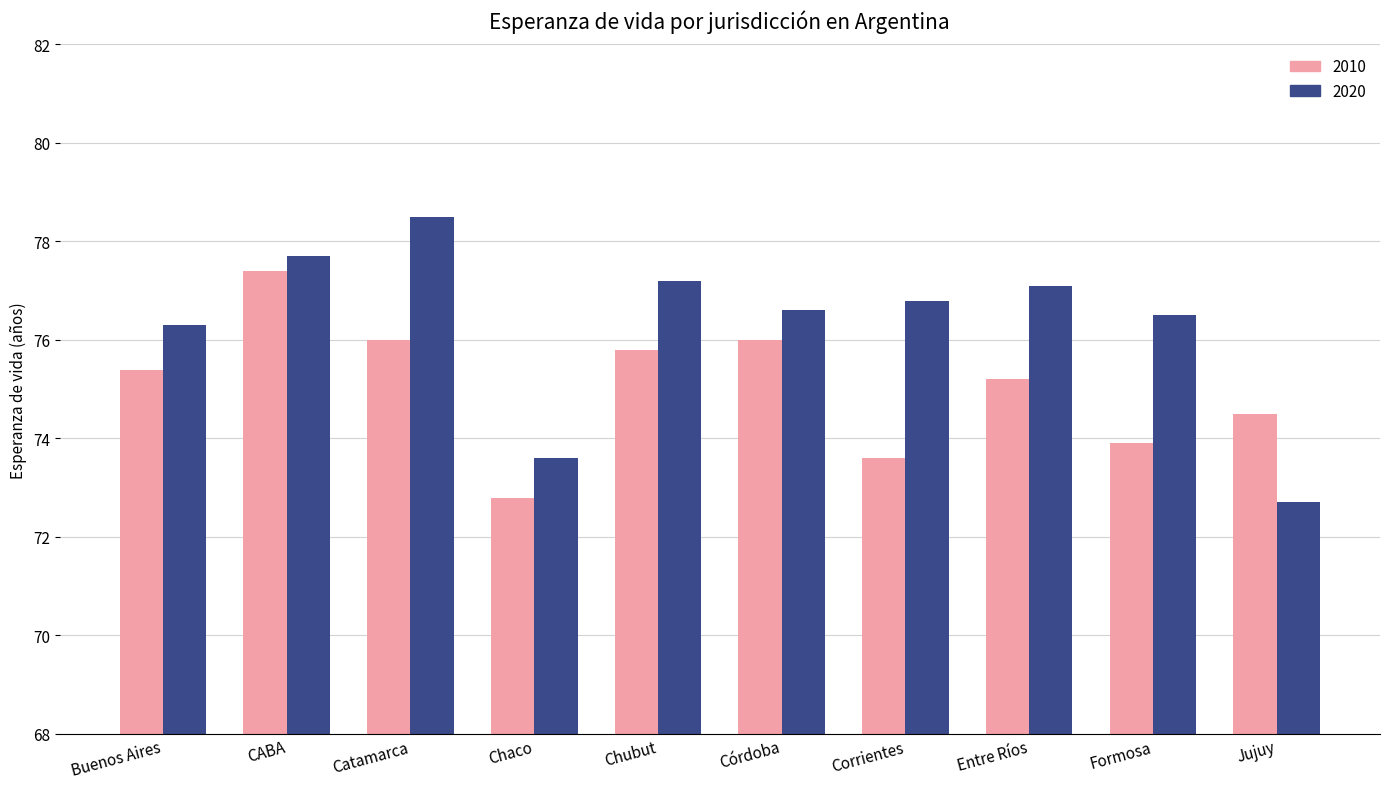

What position from the left is Buenos Aires?

1